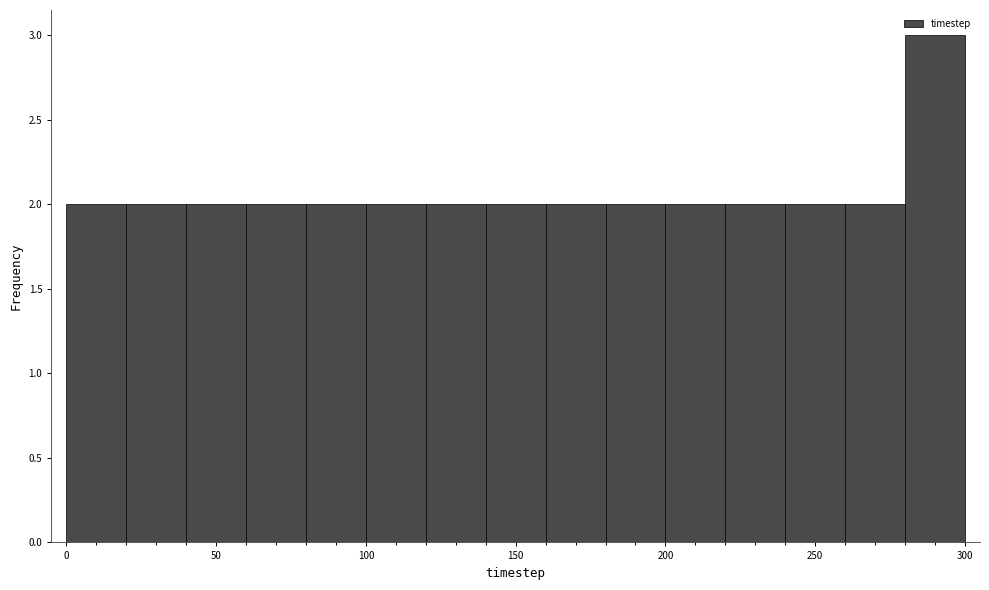

Over which range of the x-axis is the bar tallest?

280 to 300